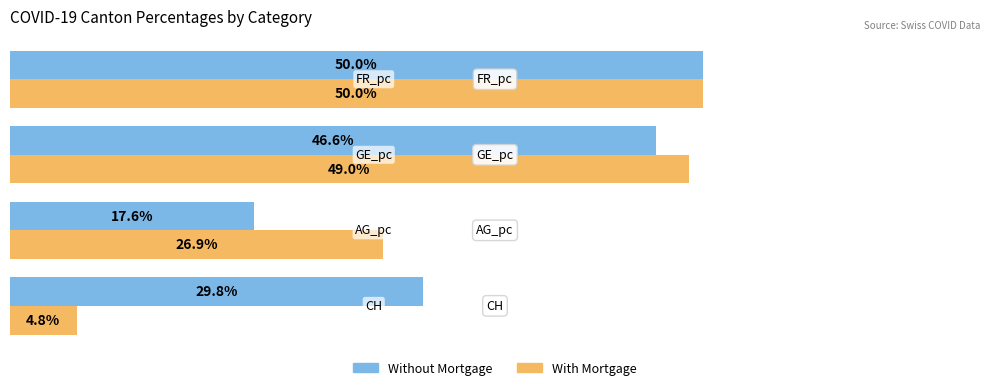

Rank the series by their average value, from lowest to highest.

With Mortgage, Without Mortgage